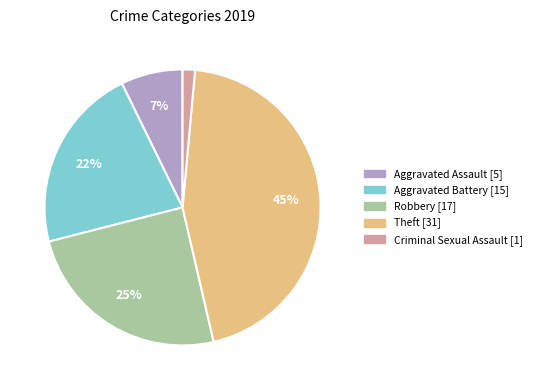

To the nearest percent, what is the average slice percentage?

20%